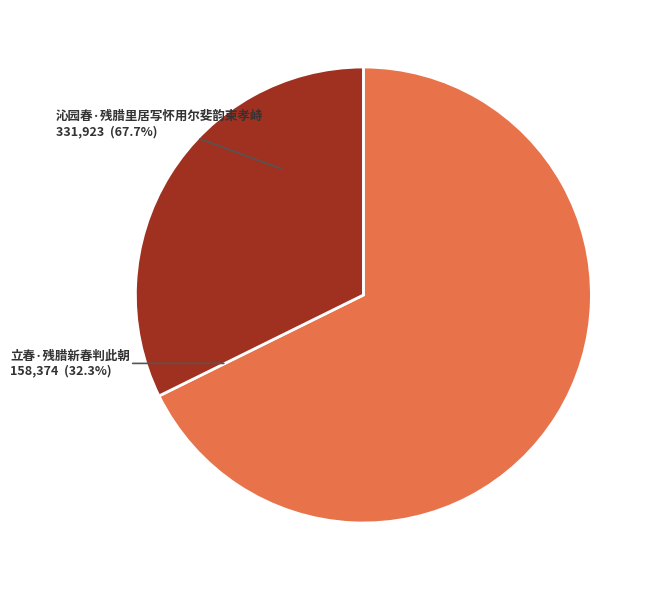

Which category accounts for the majority?

沁园春·残腊里居写怀用尔斐韵柬孝峙